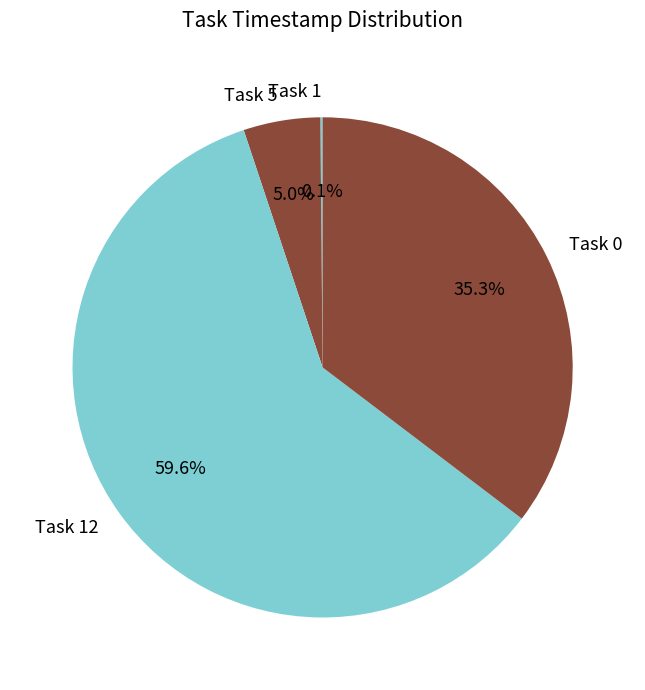

Which has a higher value, Task 5 or Task 0?

Task 0